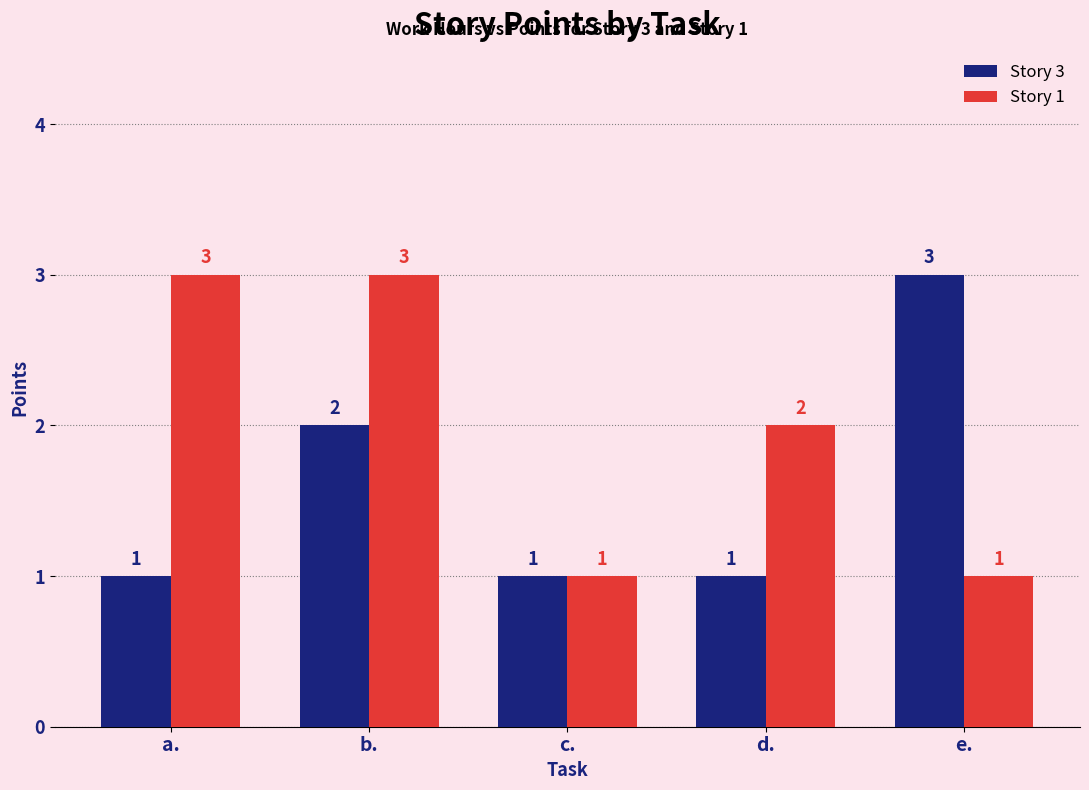

What is the total value across all series at e.?

4